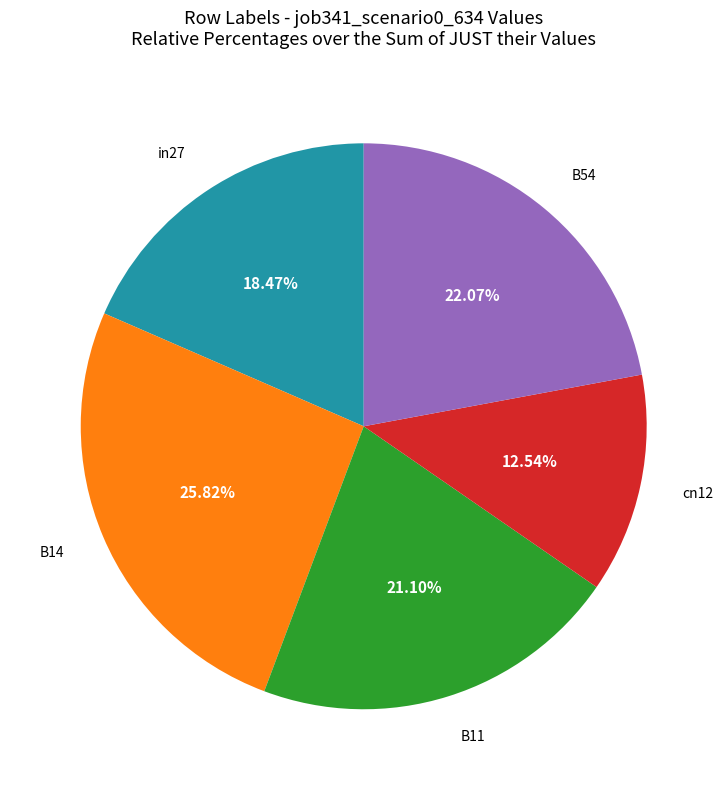

Is there any slice that represents more than half of the pie?

No